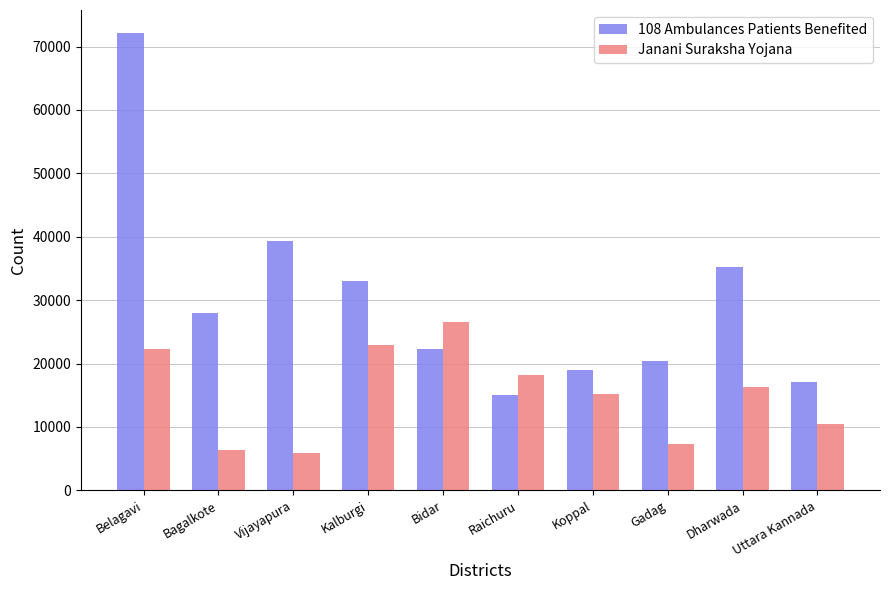

Where does the 108 Ambulances Patients Benefited series first go above 27951?

Belagavi